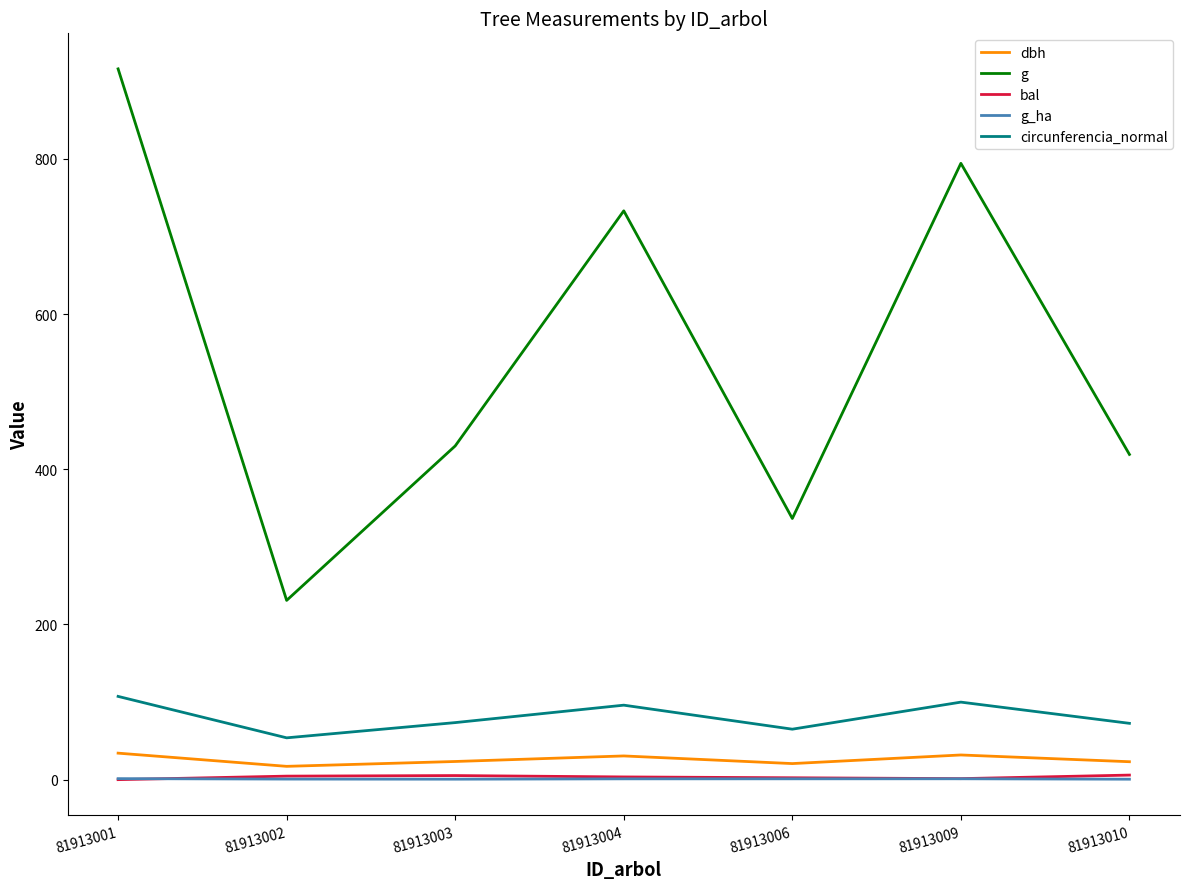

How many lines are shown in the chart?

5